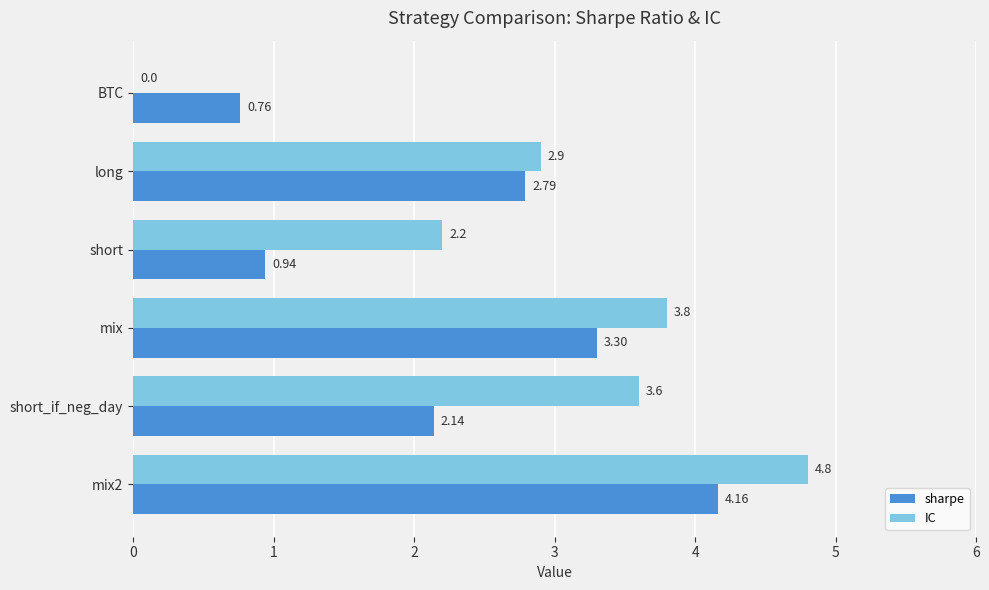

At which category is the sum across all series the highest?

mix2